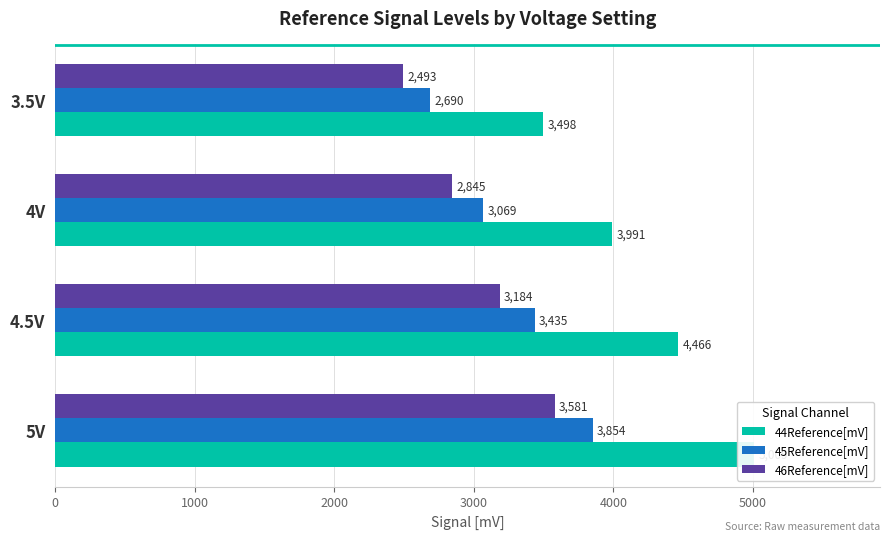

The value of 44Reference[mV] at 4.5V is 1197.4. True or false?

False